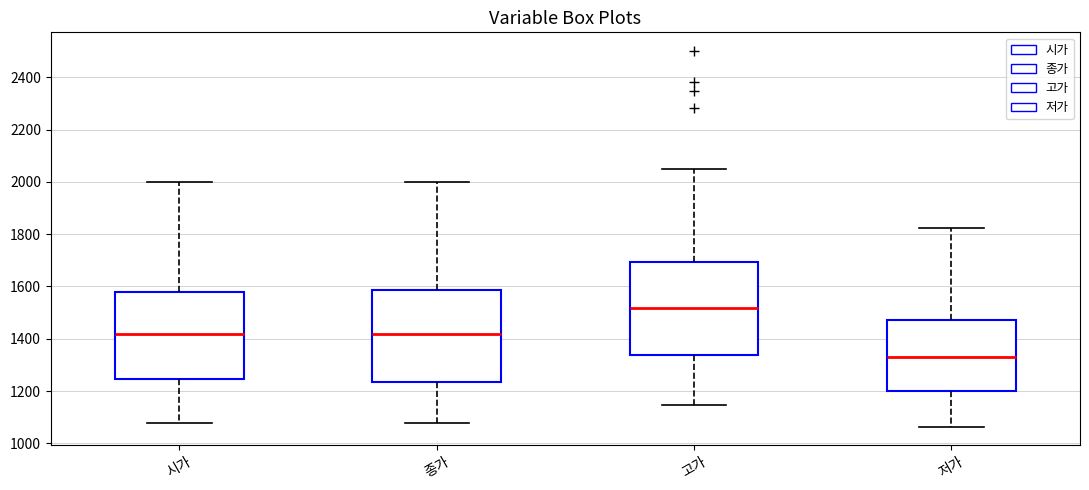

Which box's median line is the lowest?

저가